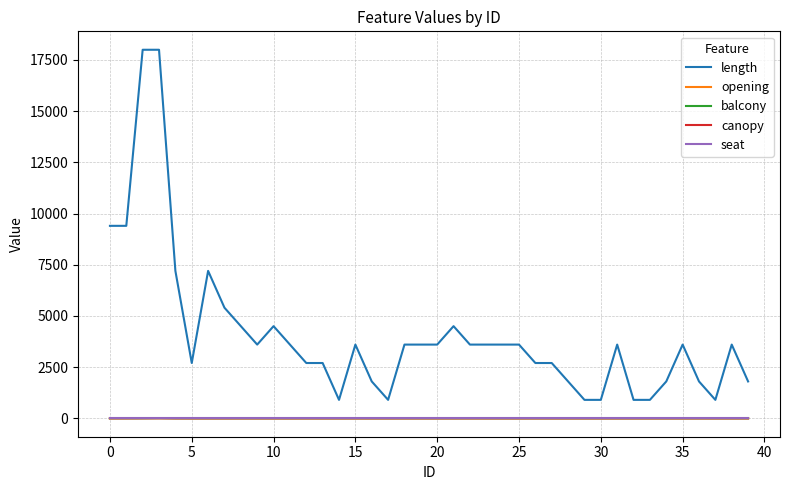

Which series has the largest total across all categories?

length